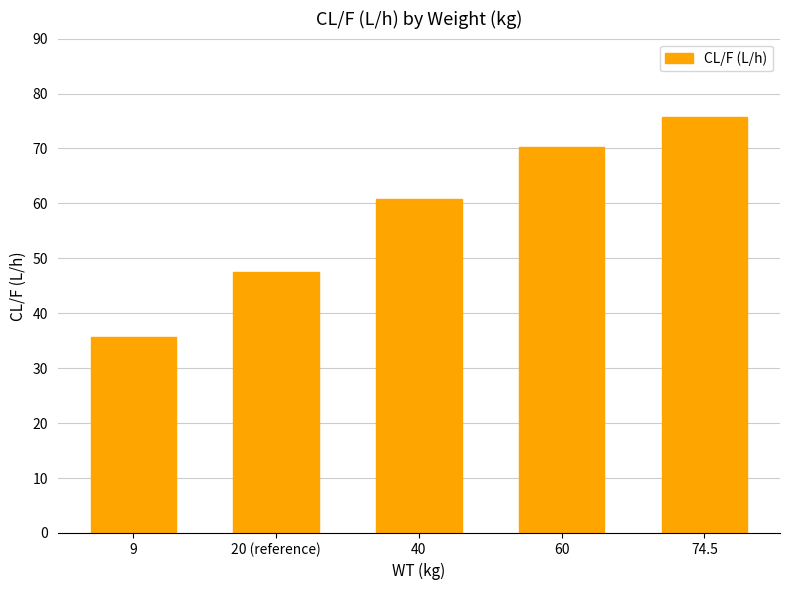

Between 40 and 74.5, which is larger?

74.5